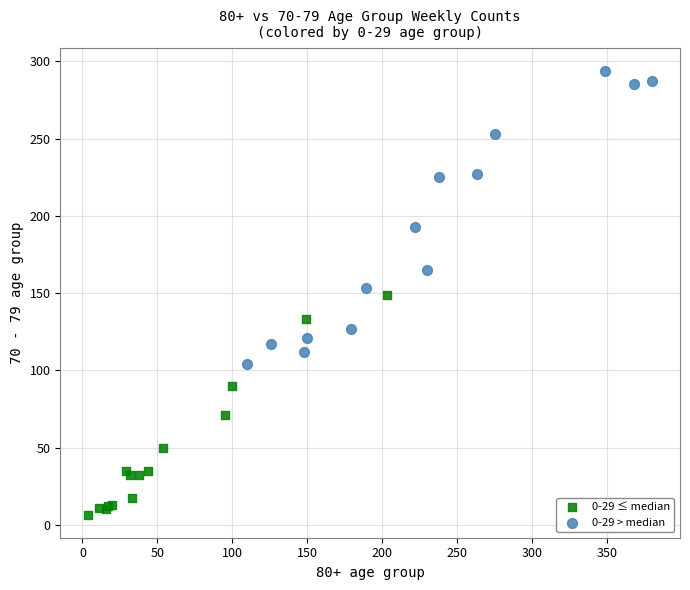

Which series reaches the minimum Y coordinate?

0-29 ≤ median